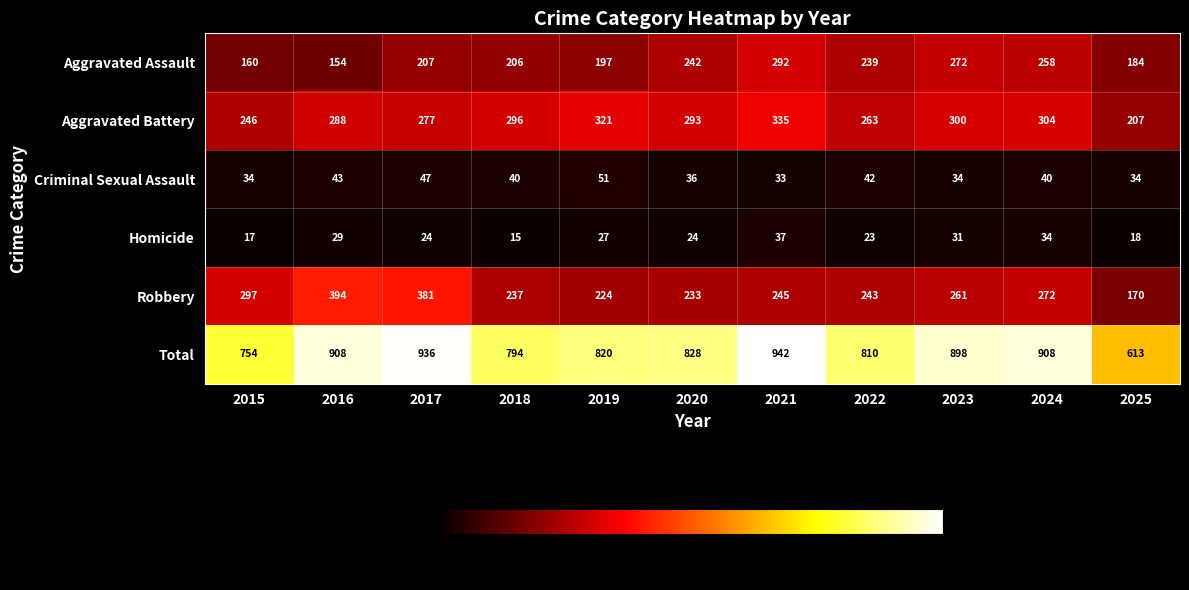

Is it true that Aggravated Assault equals 314 at 2018?

False